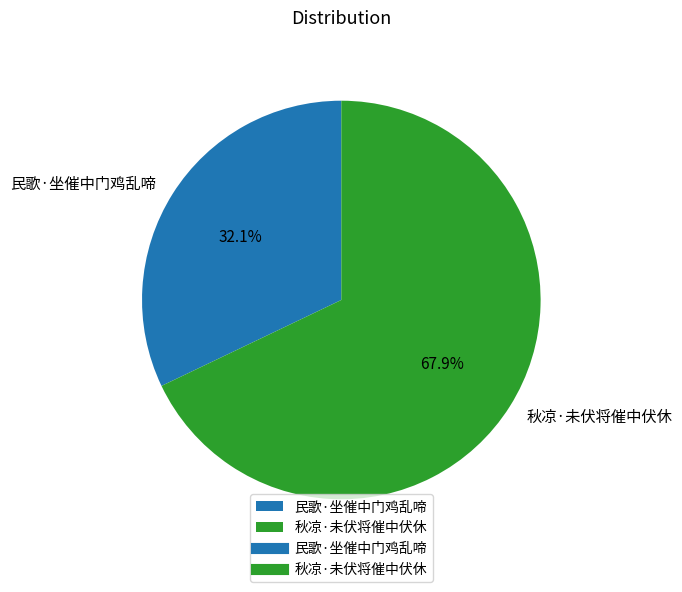

Is the sum of 民歌·坐催中门鸡乱啼 and 秋凉·未伏将催中伏休 greater than half?

Yes